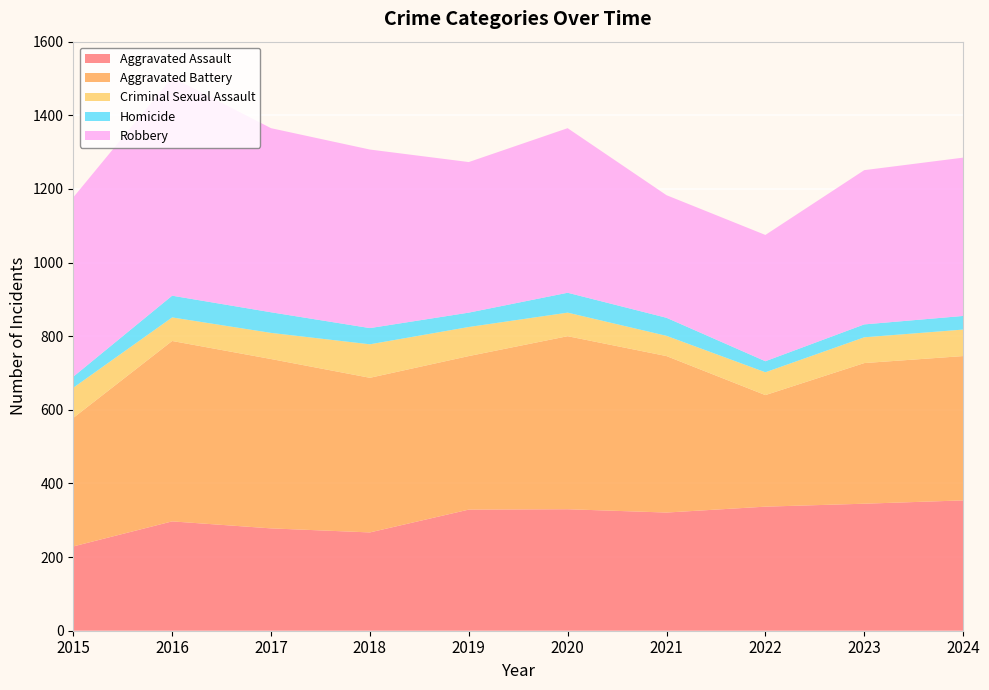

Reading right to left, what are all the values shown in this chart?

Aggravated Assault: 2024=354	2023=345	2022=337	2021=321	2020=330	2019=329	2018=267	2017=278	2016=297	2015=229
Aggravated Battery: 2024=392	2023=382	2022=303	2021=425	2020=470	2019=417	2018=420	2017=460	2016=490	2015=349
Criminal Sexual Assault: 2024=72	2023=70	2022=62	2021=55	2020=64	2019=79	2018=91	2017=71	2016=64	2015=82
Homicide: 2024=37	2023=35	2022=30	2021=49	2020=54	2019=39	2018=44	2017=56	2016=59	2015=30
Robbery: 2024=430	2023=419	2022=343	2021=333	2020=447	2019=409	2018=485	2017=500	2016=593	2015=487